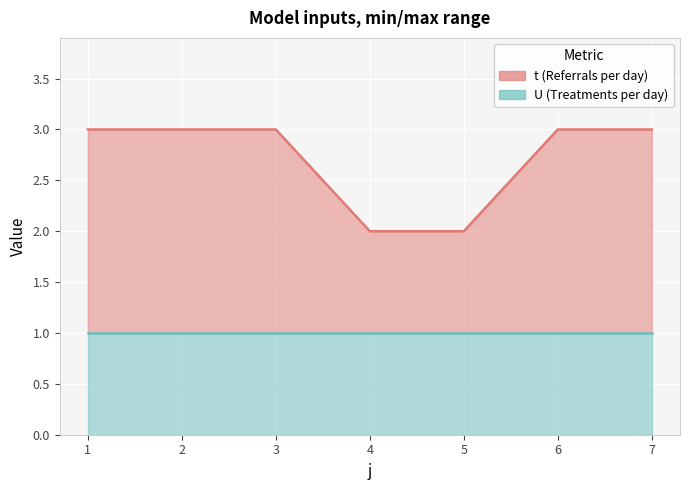

What is the difference between the maximum and minimum values in the t (line) series?

1